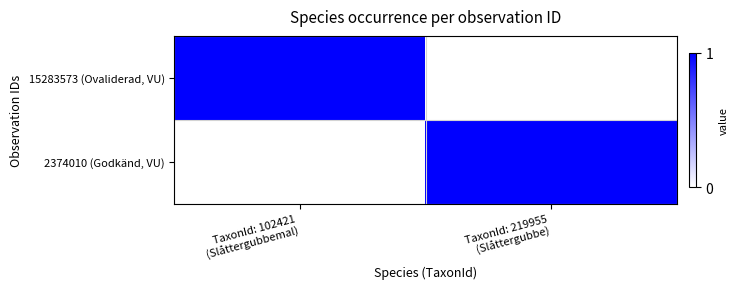

Reading left to right, what are all the values shown in this chart?

15283573 (Ovaliderad, VU): TaxonId: 102421
(Slåttergubbemal)=1	TaxonId: 219955
(Slåttergubbe)=0
2374010 (Godkänd, VU): TaxonId: 102421
(Slåttergubbemal)=0	TaxonId: 219955
(Slåttergubbe)=1